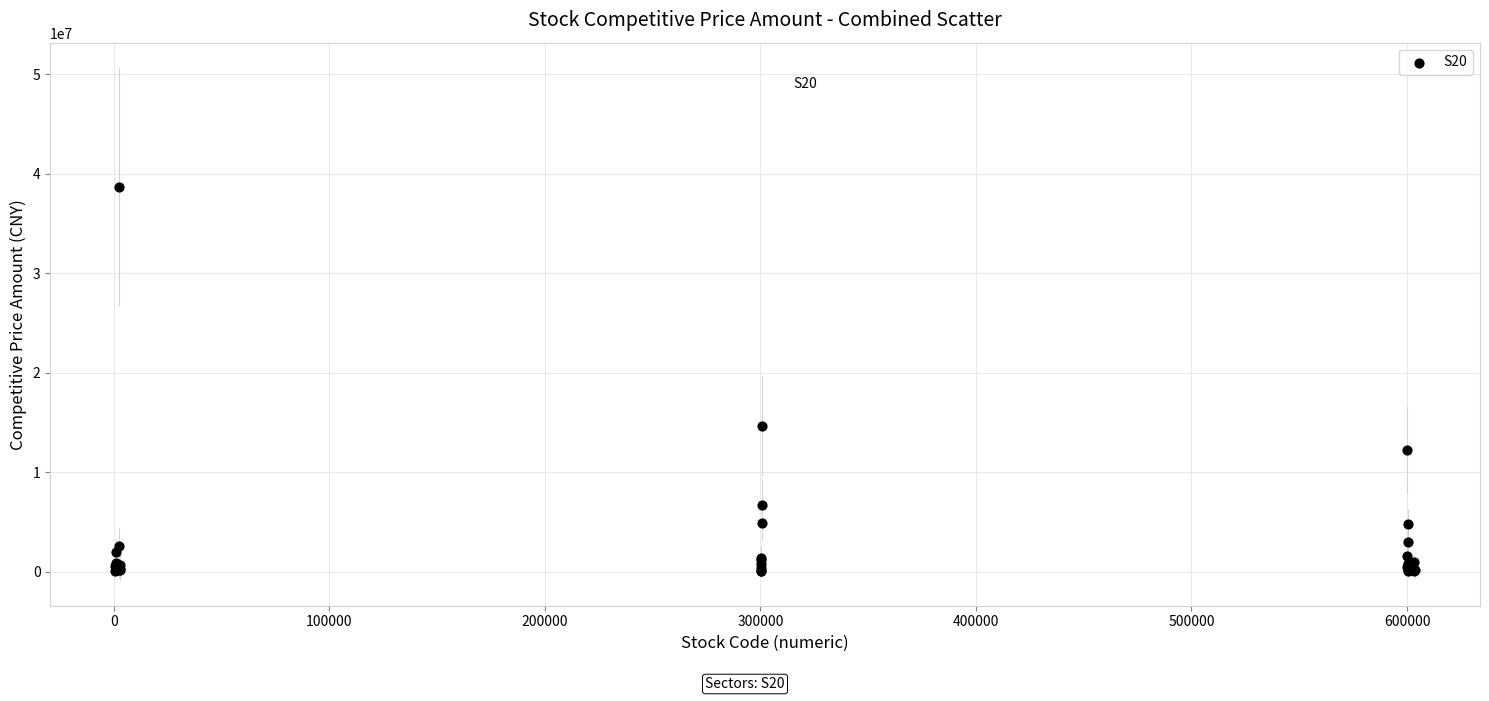

What Y value in the scatter plot is closest to 19338168?

14657021